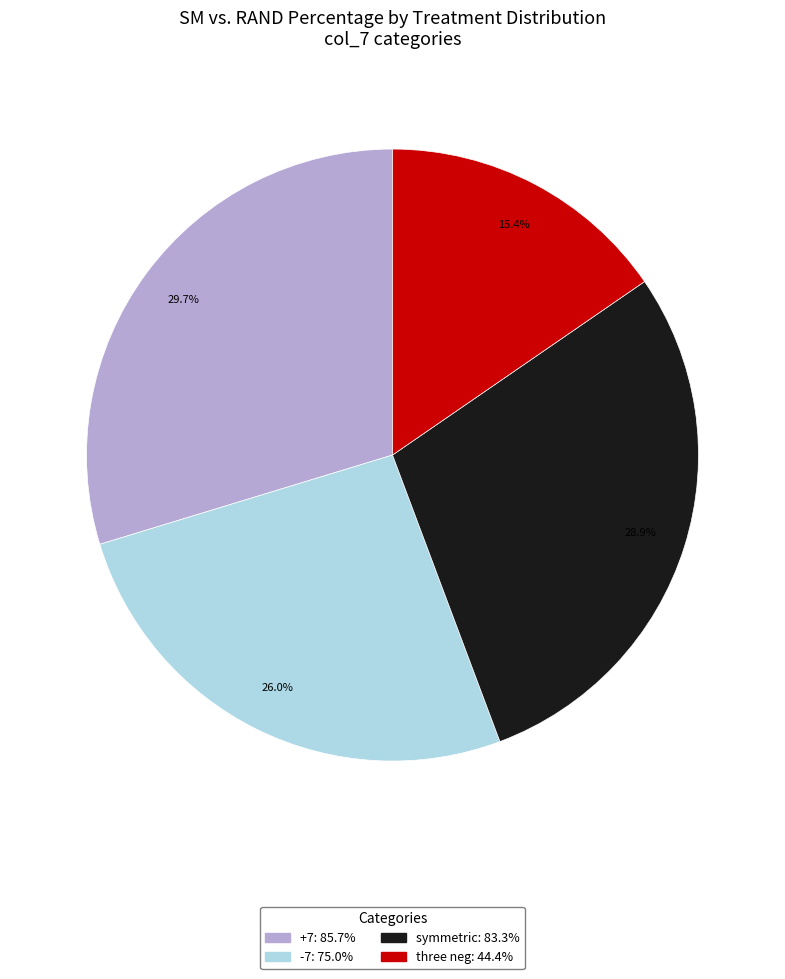

To the nearest percent, what is the average slice percentage?

25%